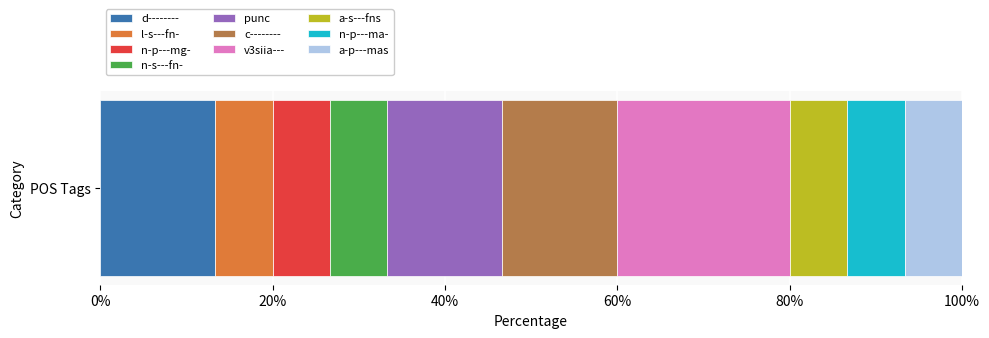

Rank the categories by d-------- value from lowest to highest.

POS Tags